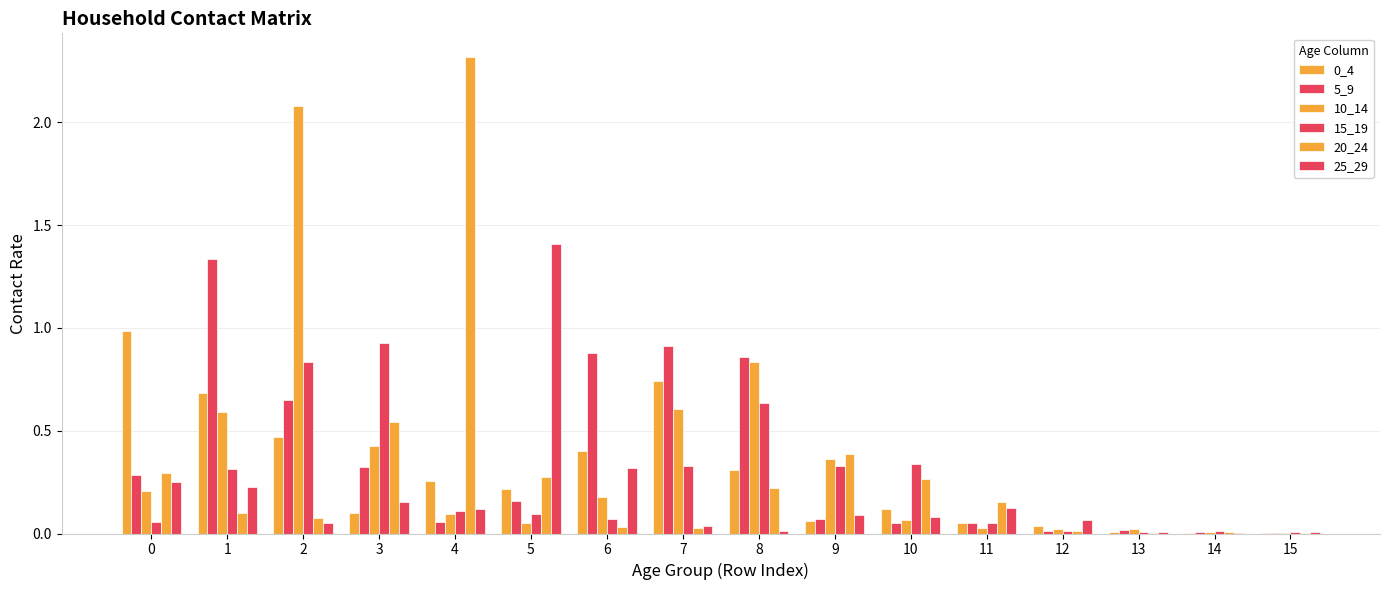

Read the 10_14 value at 6.

0.2